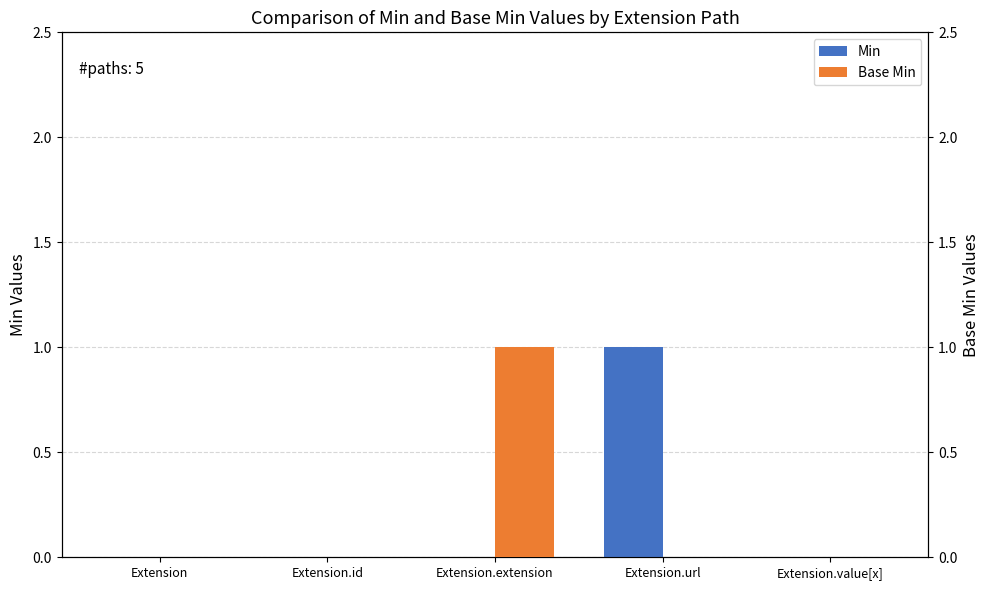

At how many categories does at least one series exceed 0?

2